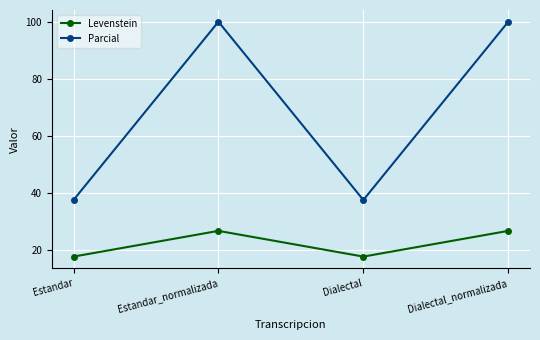

Which series changed the most between Estandar and Estandar_normalizada?

Parcial